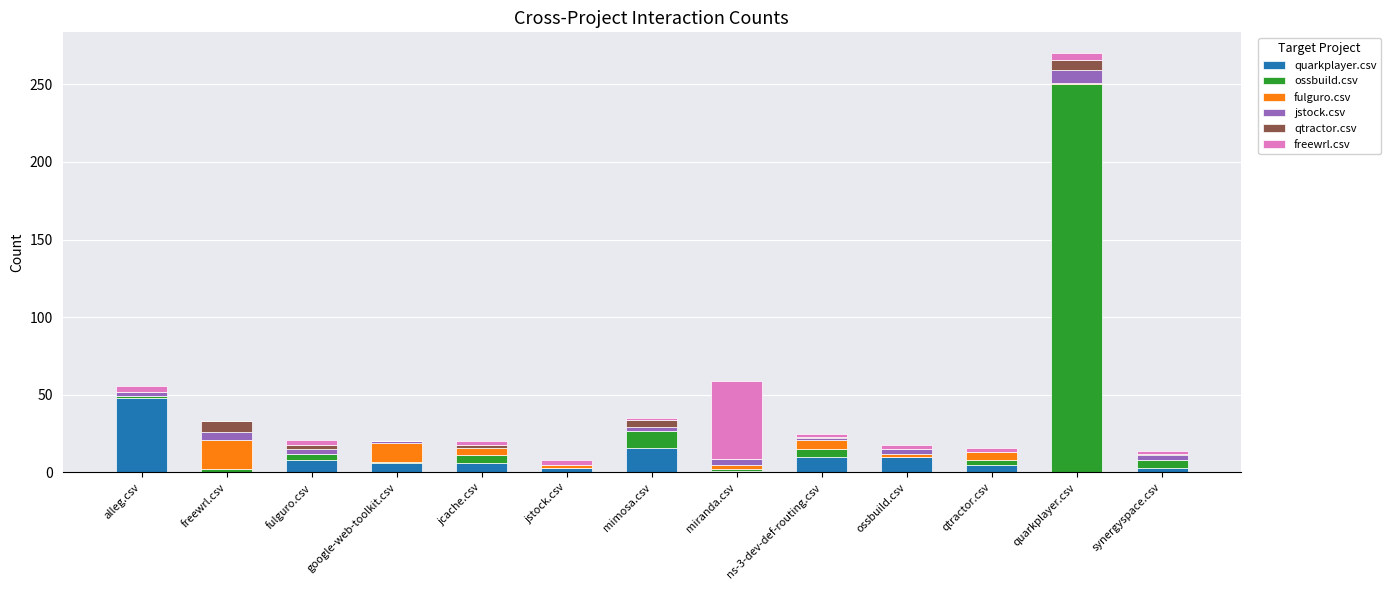

Which category has the highest value in the quarkplayer.csv series?

alleg.csv